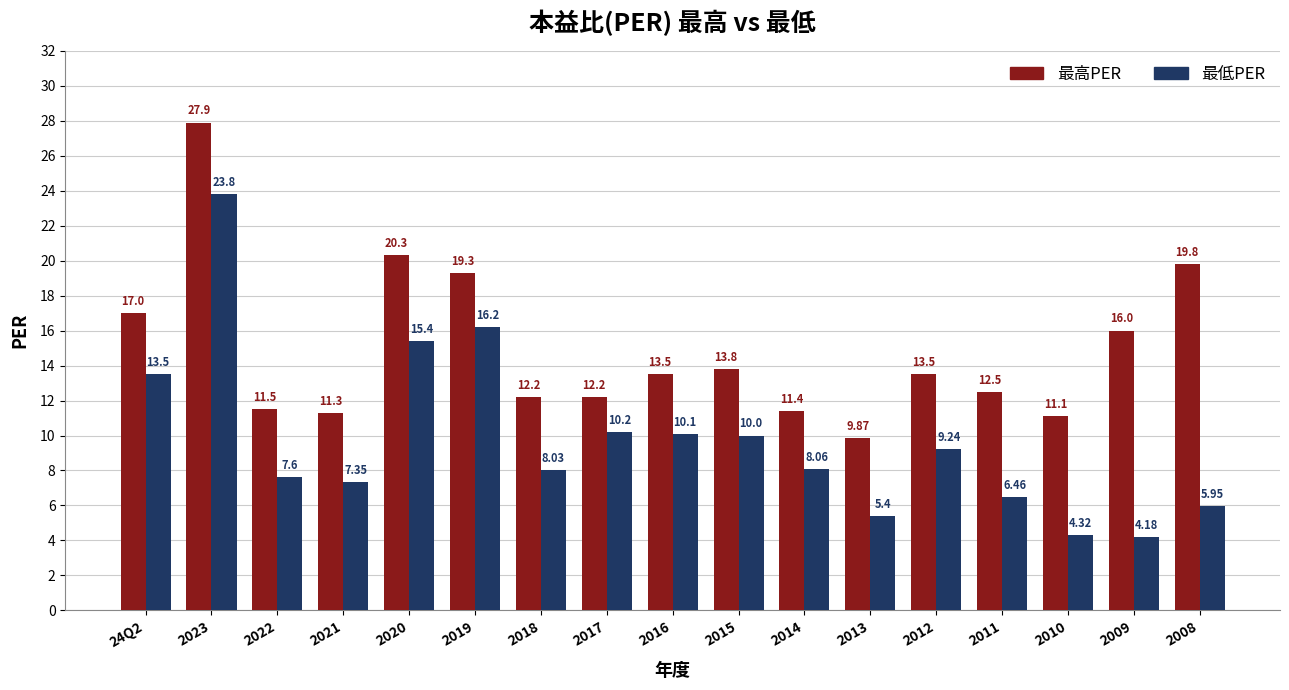

List the series in order of their overall mean, highest first.

最高PER, 最低PER